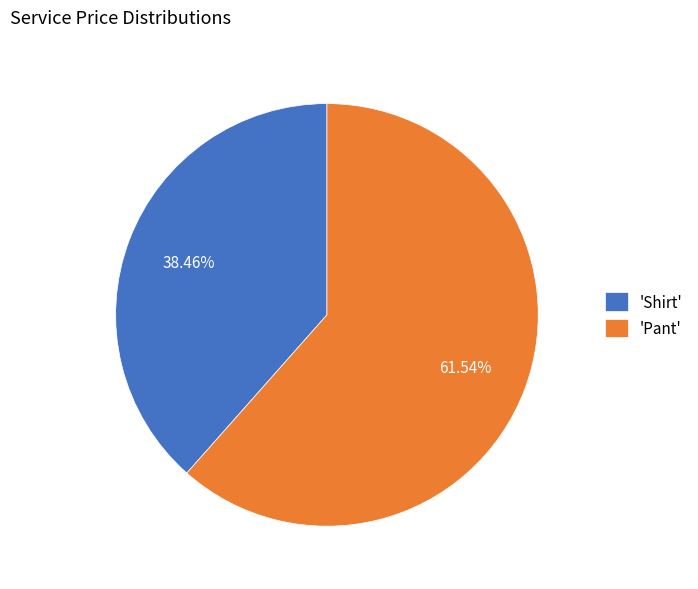

To the nearest percent, what is the difference between the largest and smallest slice percentages?

23%